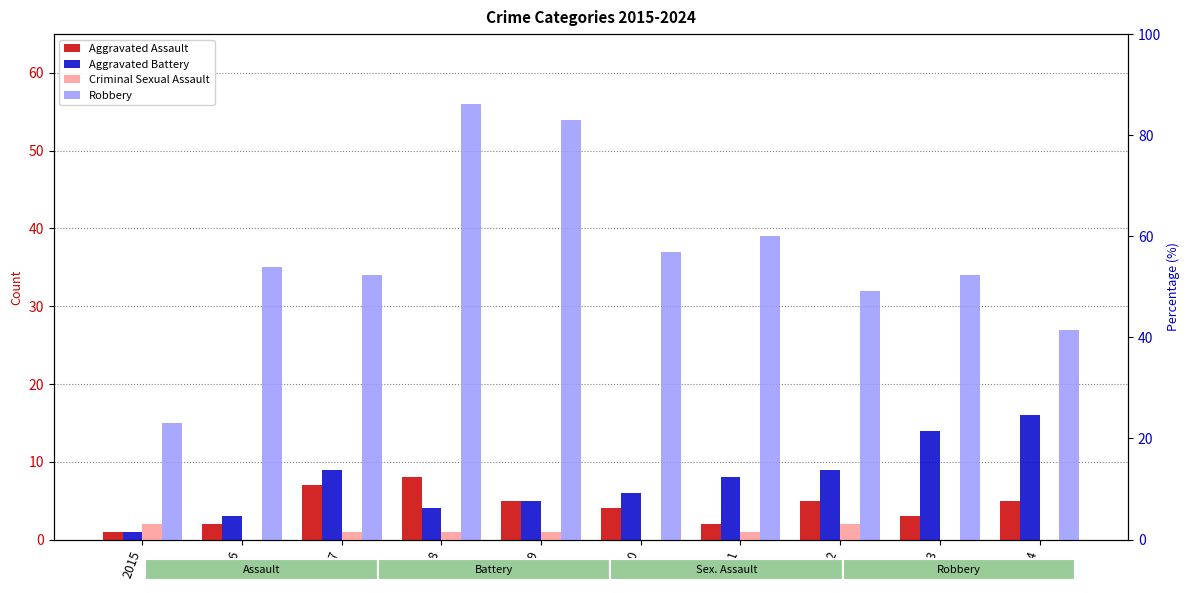

List the series in order of their peak value, lowest first.

Criminal Sexual Assault, Aggravated Assault, Aggravated Battery, Robbery